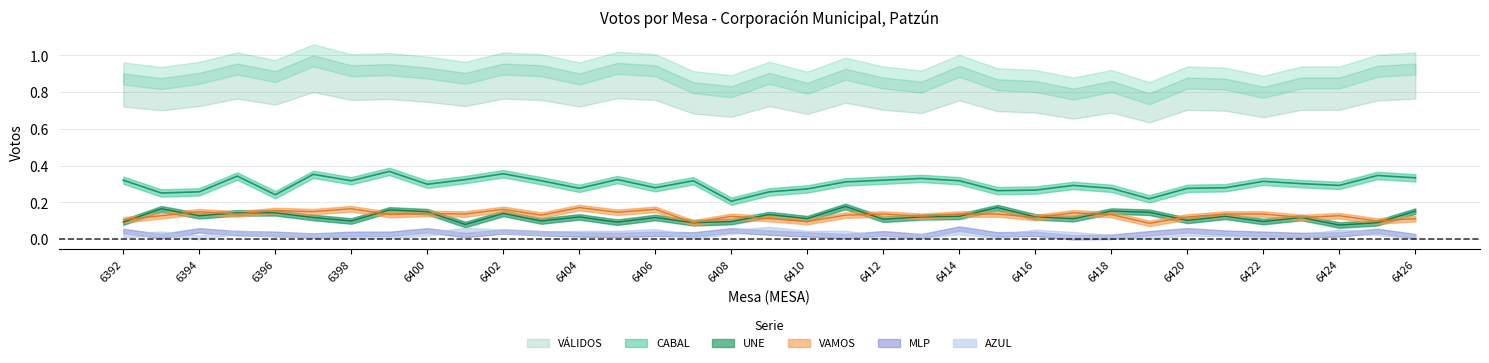

At which category is the sum across all series the highest?

6399